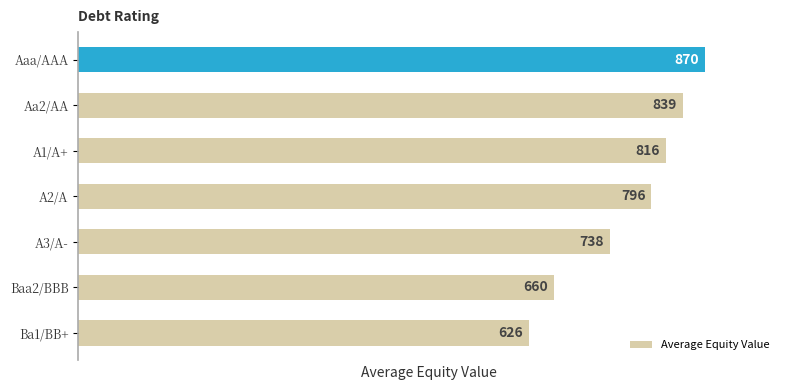

List the labels in order of value, largest first.

Aaa/AAA, Aa2/AA, A1/A+, A2/A, A3/A-, Baa2/BBB, Ba1/BB+